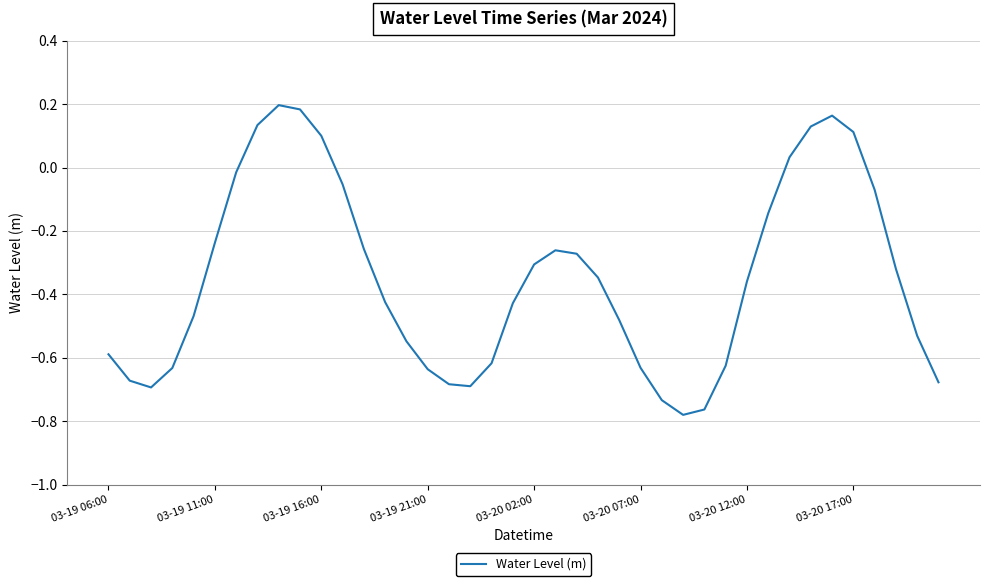

The chart shows a value of -0.2 at 03-19 21:00. True or false?

False